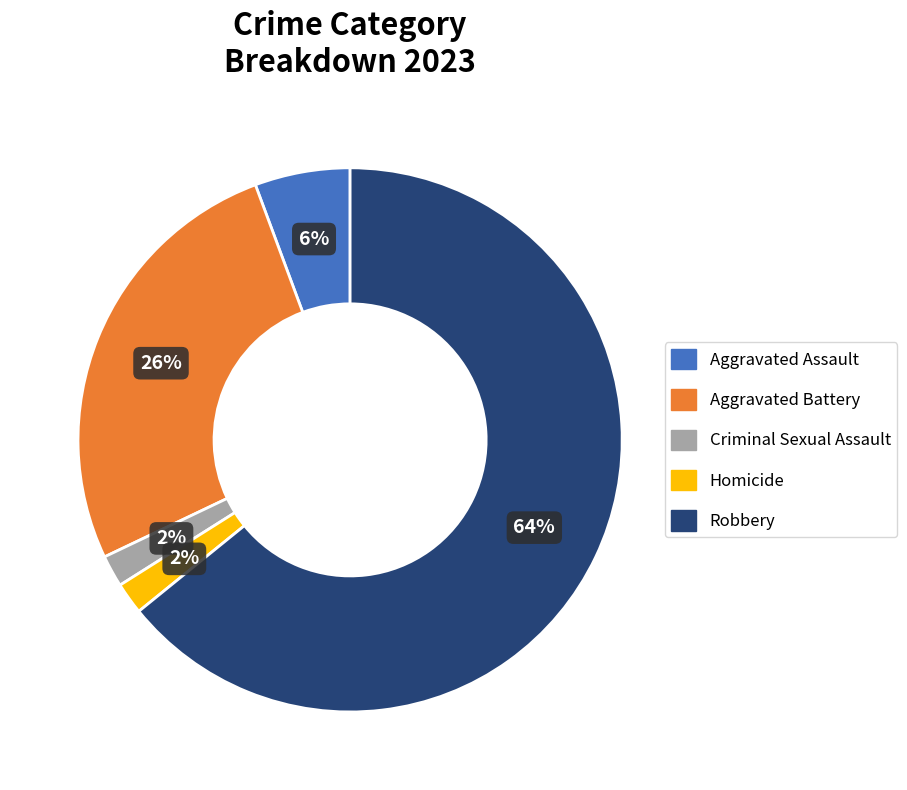

To the nearest percent, what is the difference between the Homicide and Aggravated Assault slice percentages?

4%